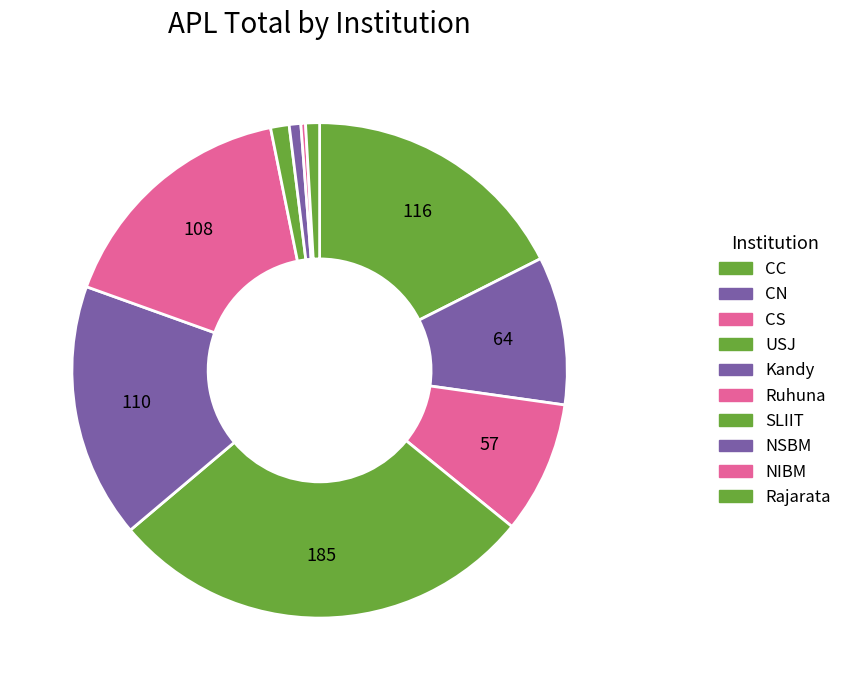

How many segments does this pie chart have?

10